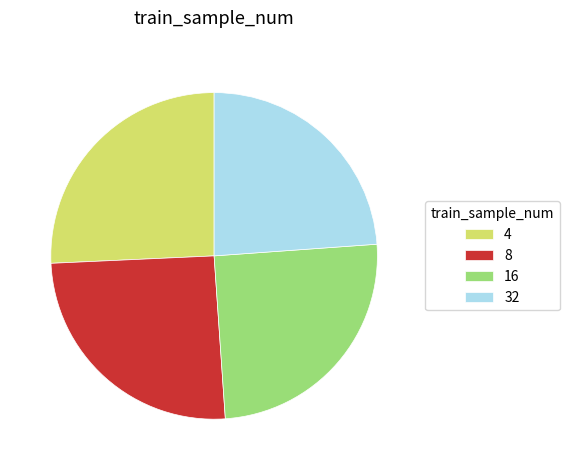

Is there any slice that represents more than half of the pie?

No